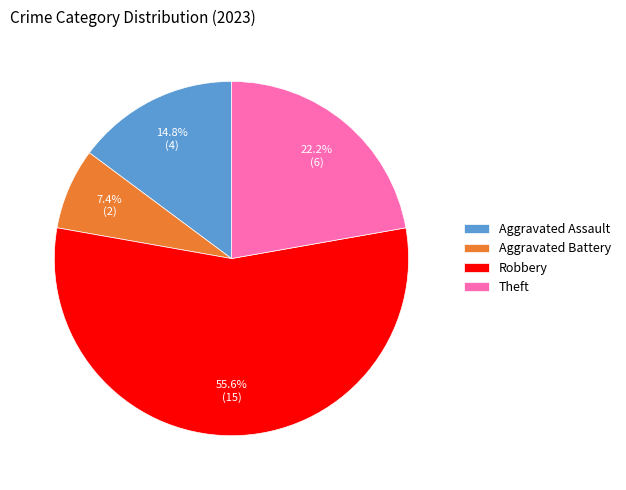

Which category has the smallest portion of the pie?

Aggravated Battery